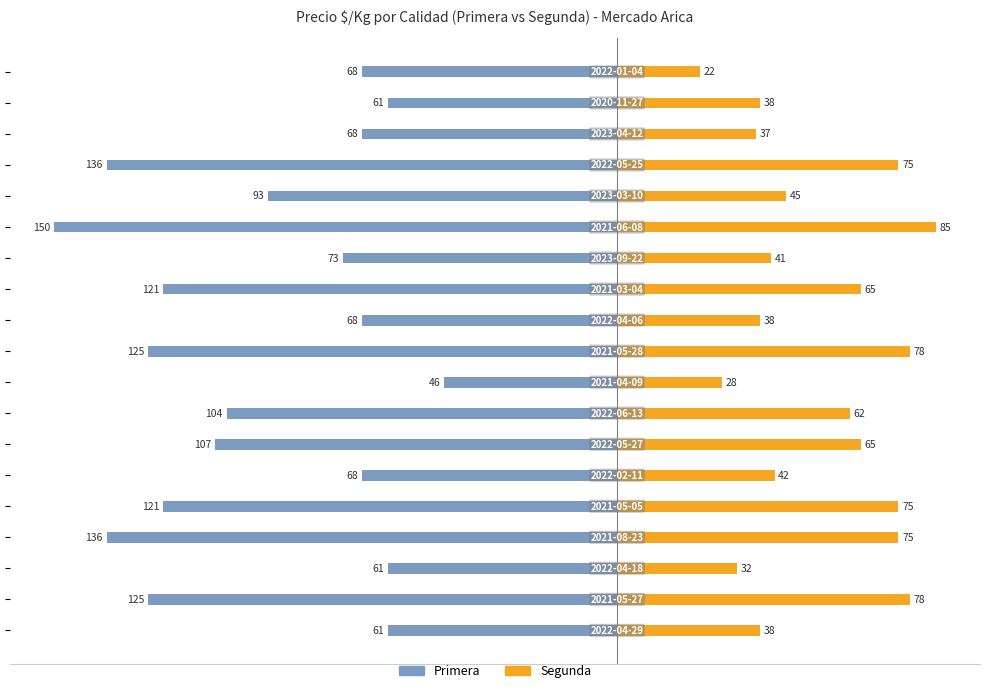

What are all the series names shown in the legend?

Primera, Segunda